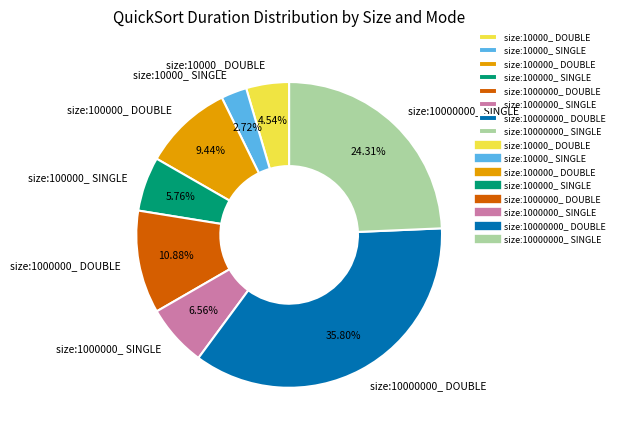

Does any single category account for the majority?

No